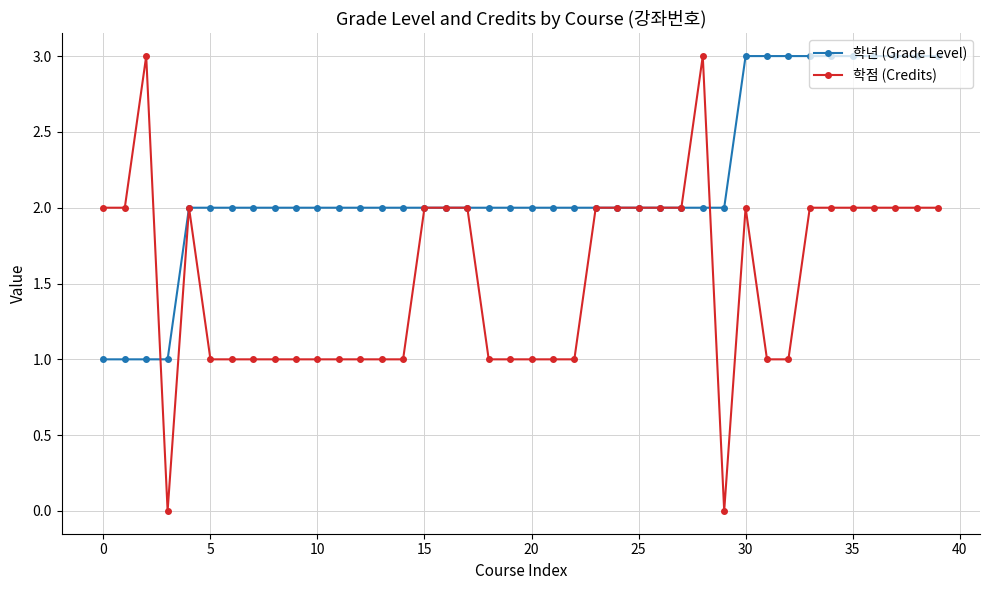

Reading left to right, list all the values displayed in this chart.

학년 (Grade Level): 1	1	1	1	2	2	2	2	2	2	2	2	2	2	2	2	2	2	2	2	2	2	2	2	2	2	2	2	2	2	3	3	3	3	3	3	3	3	3	3
학점 (Credits): 2	2	3	0	2	1	1	1	1	1	1	1	1	1	1	2	2	2	1	1	1	1	1	2	2	2	2	2	3	0	2	1	1	2	2	2	2	2	2	2